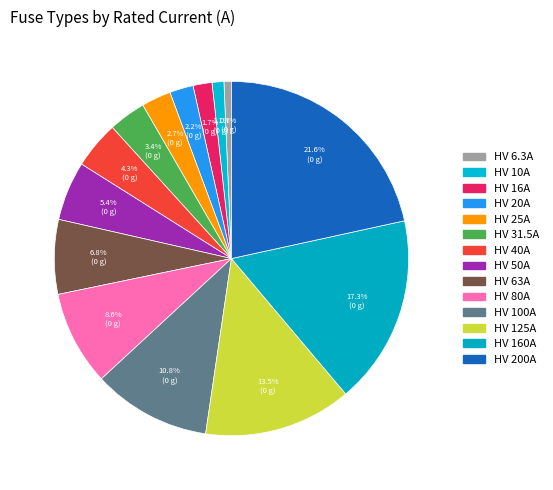

To the nearest percent, what is the combined percentage of HV 100A and HV 160A?

28%